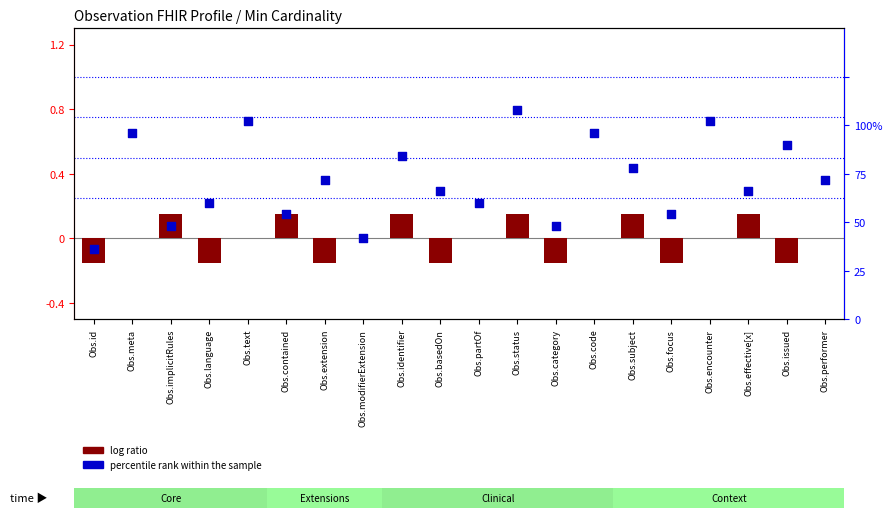

Which series contains the lowest Y value?

log ratio